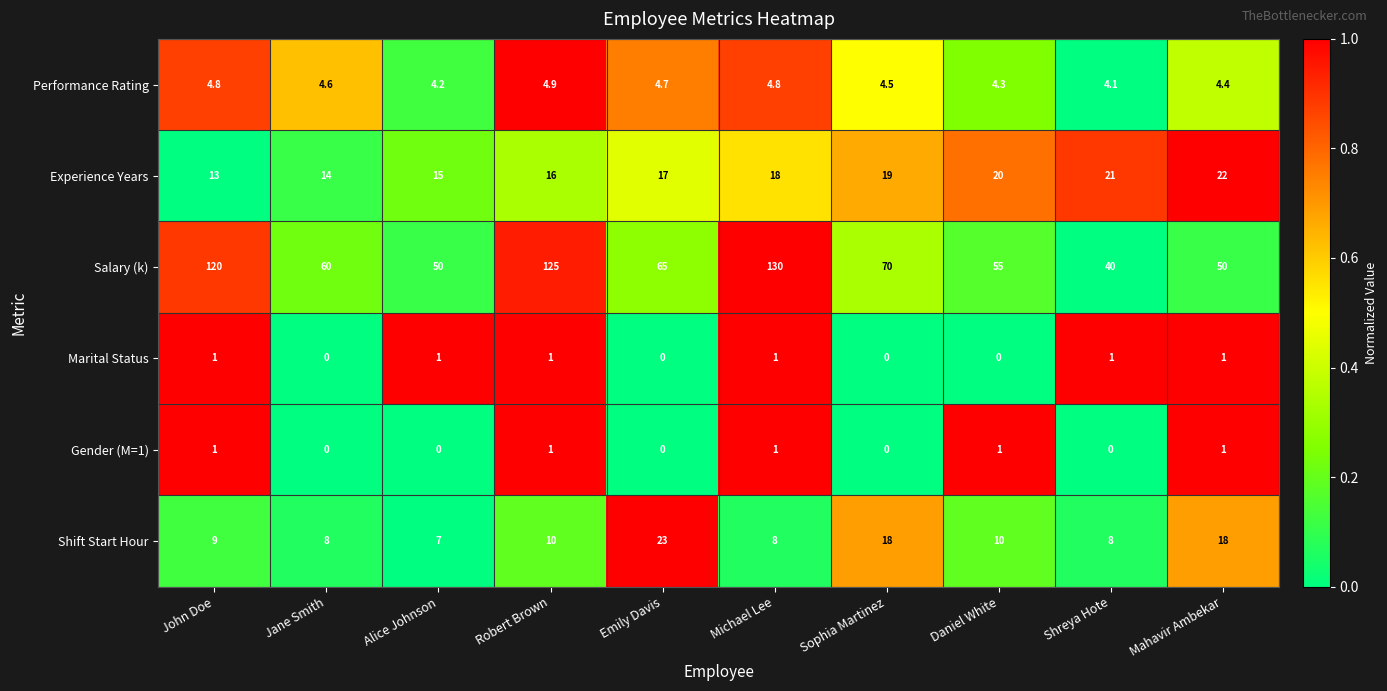

Rank the series at Shreya Hote from highest to lowest value.

Salary (k), Experience Years, Shift Start Hour, Performance Rating, Marital Status, Gender (M=1)